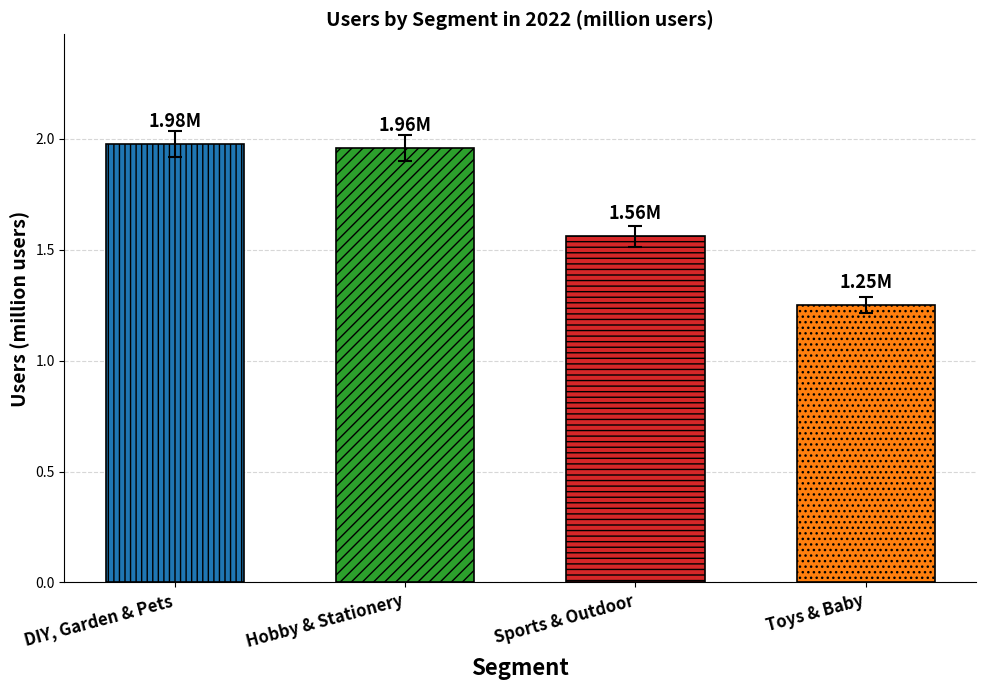

Rank the series at 2024 from lowest to highest value.

Toys & Baby, Sports & Outdoor, DIY, Garden & Pets, Hobby & Stationery